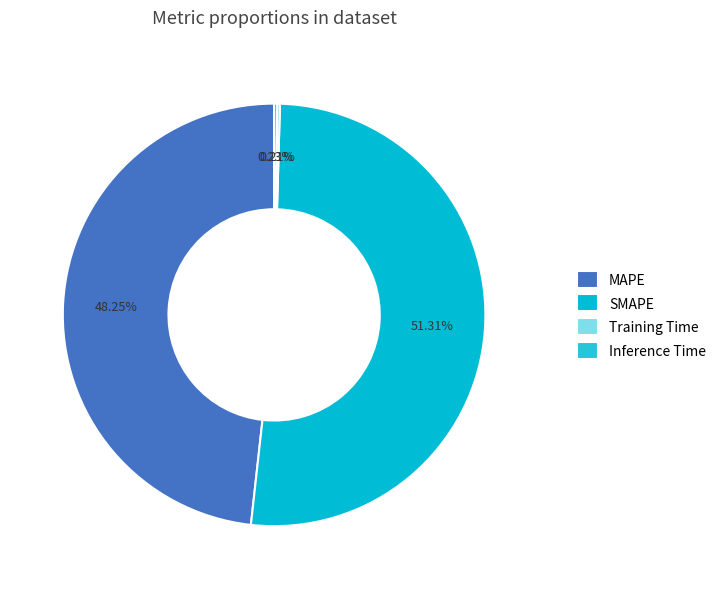

To the nearest percent, what percentage of the pie is SMAPE?

51%